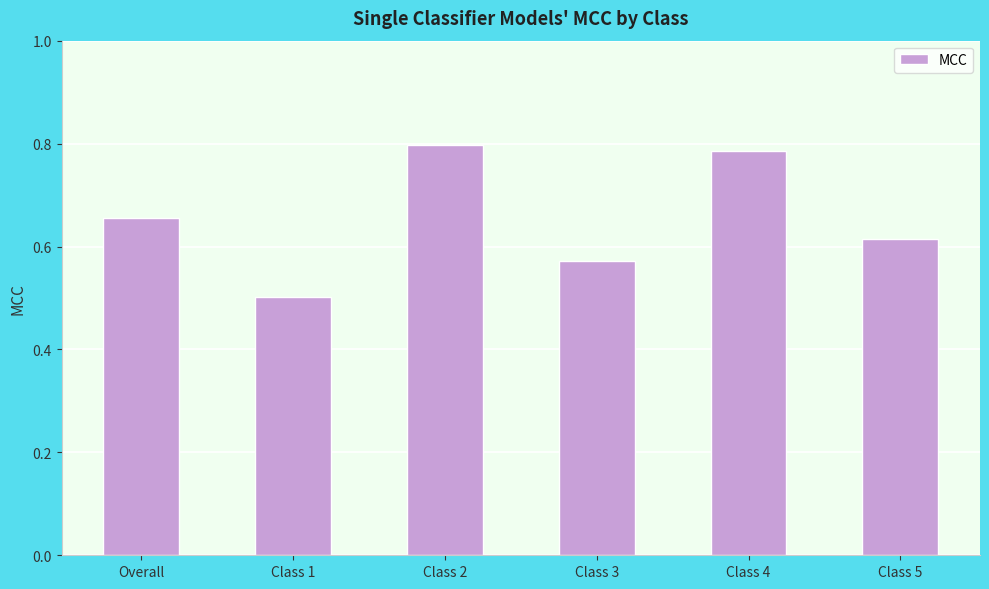

Which label corresponds to the smallest value in the chart?

Class 1